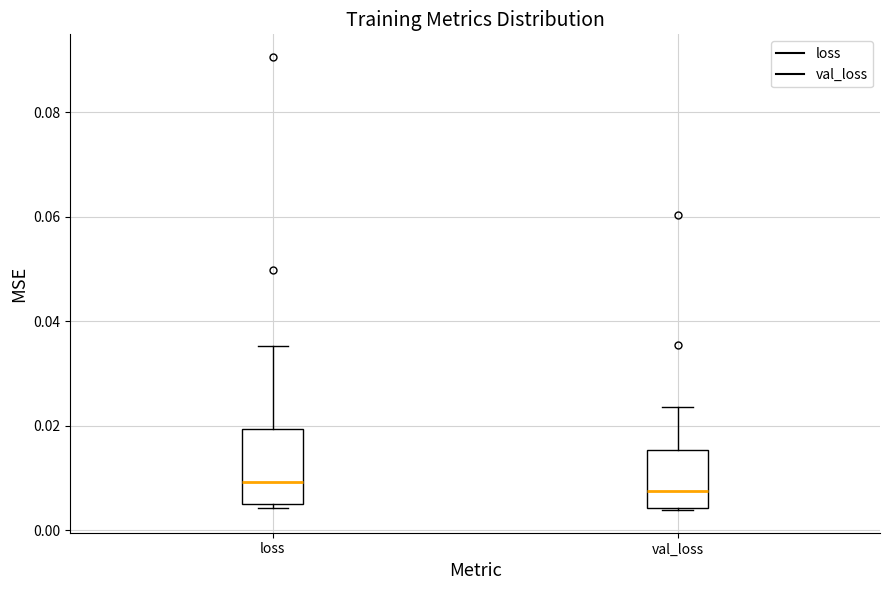

Reading left to right, transcribe this box plot: for each box, give where its median line is, the range the box spans, and where its two whiskers end, as read against the y-axis. The values are not printed on the chart, so give them approximately, as read against the axis.

loss: median 0.010, box 0.006 to 0.020, whiskers 0.004 to 0.036
val_loss: median 0.008, box 0.004 to 0.016, whiskers 0.004 to 0.024